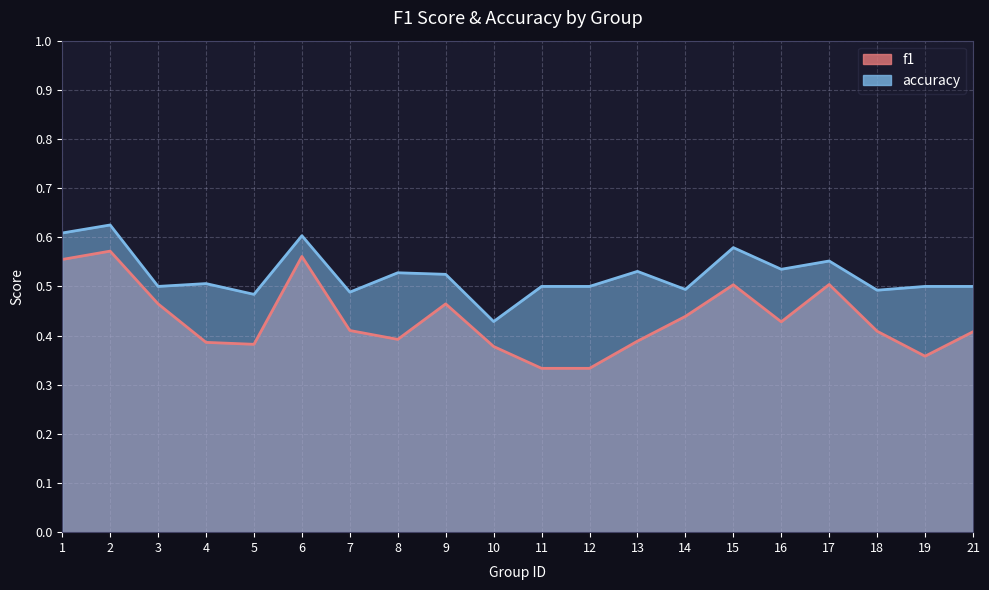

What is the average value of the accuracy series?

0.5